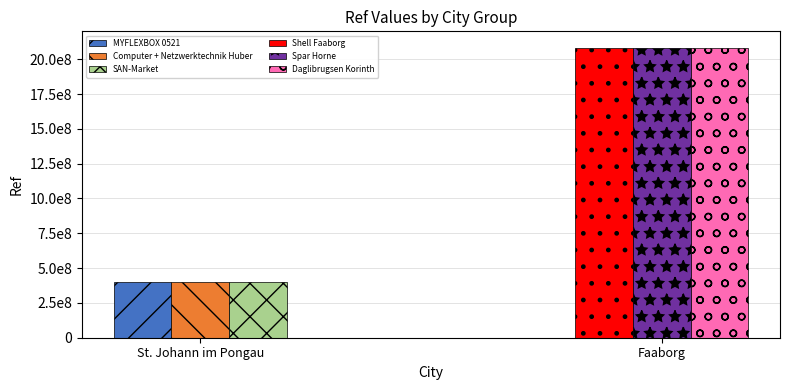

Where does the St. Johann im Pongau series first go above 400911267?

MYFLEXBOX 0521